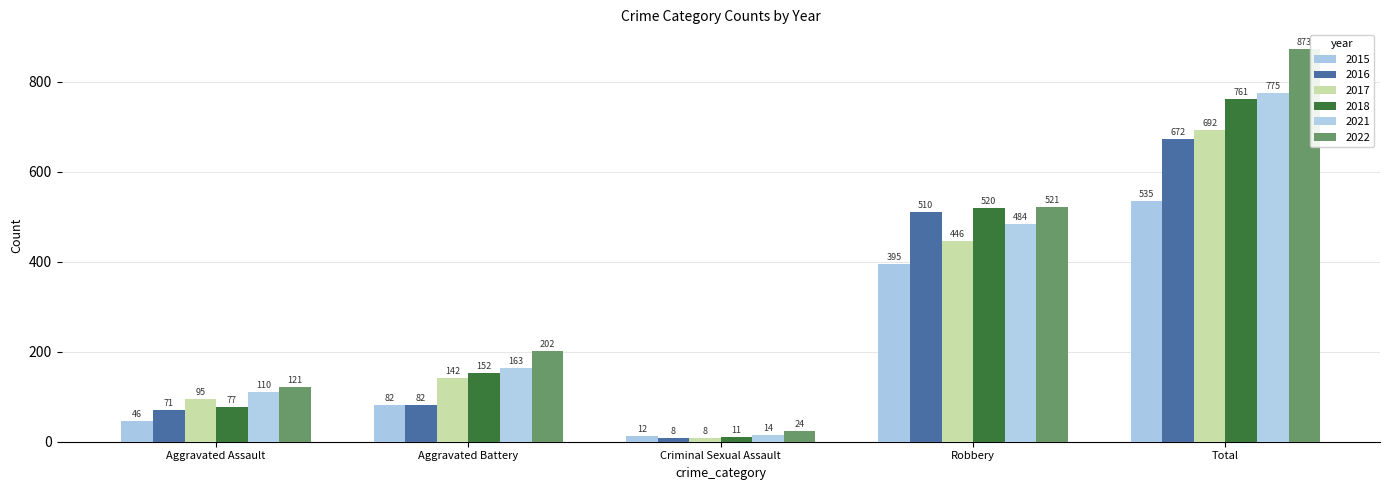

The value of 2015 at Aggravated Assault is 67. True or false?

False